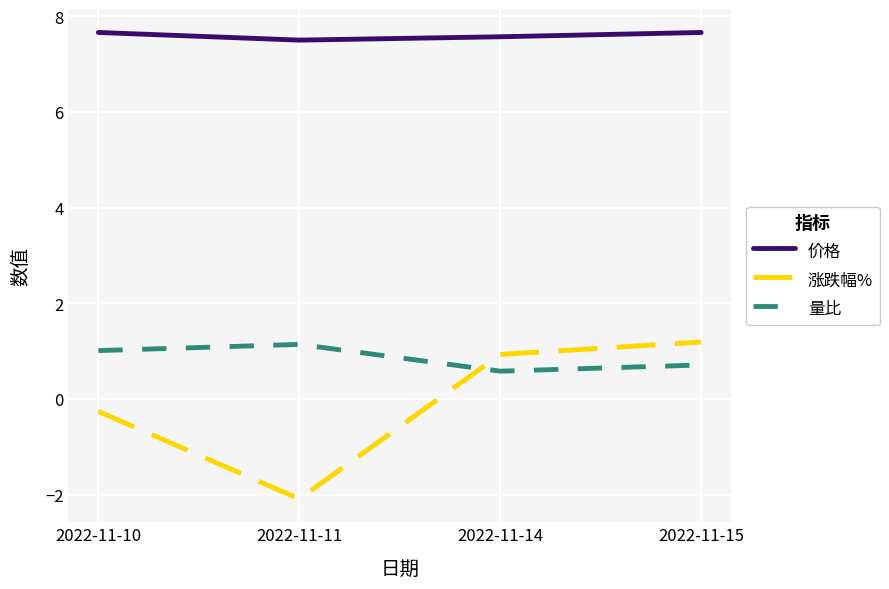

Does the chart have visible grid lines?

Yes